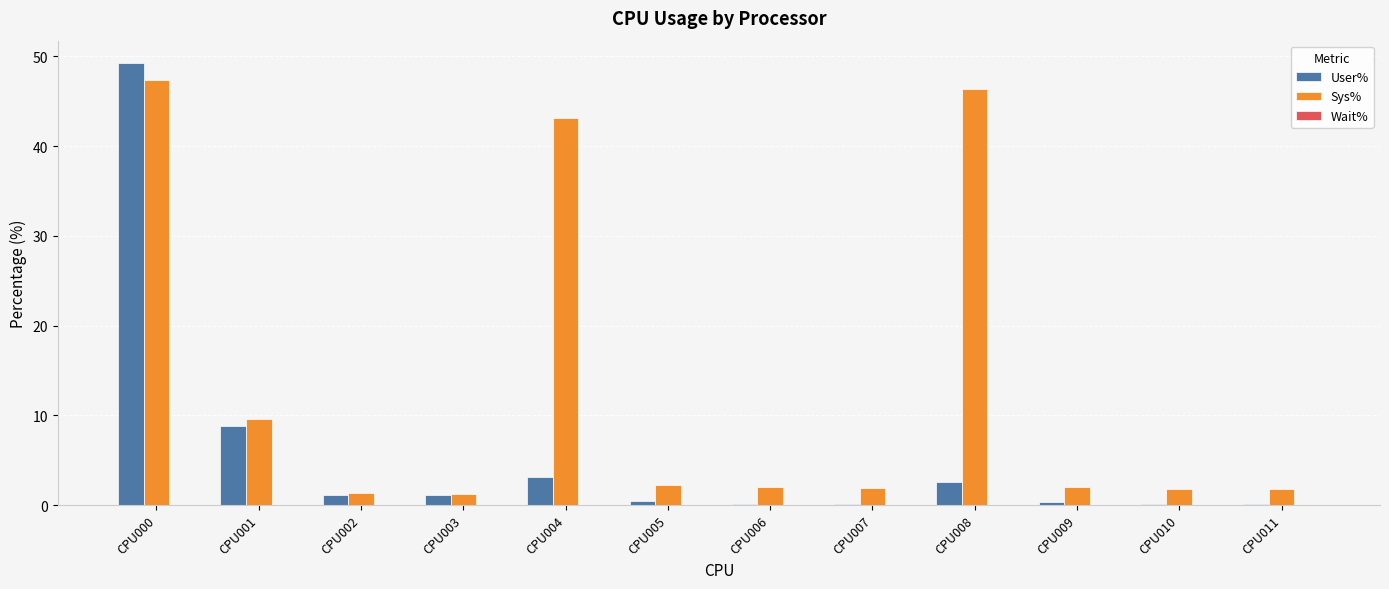

Which label corresponds to the largest value in the chart?

CPU000